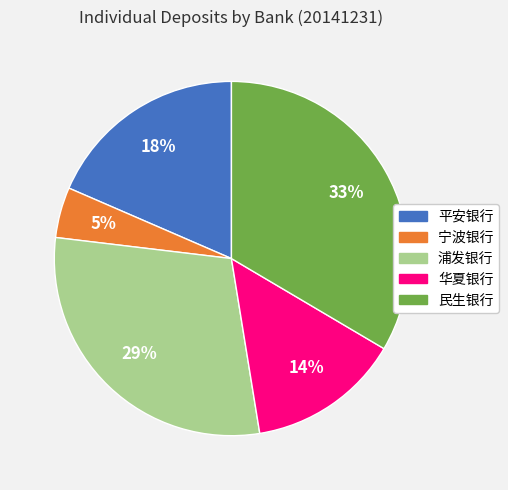

Rank the categories by value from highest to lowest.

民生银行, 浦发银行, 平安银行, 华夏银行, 宁波银行